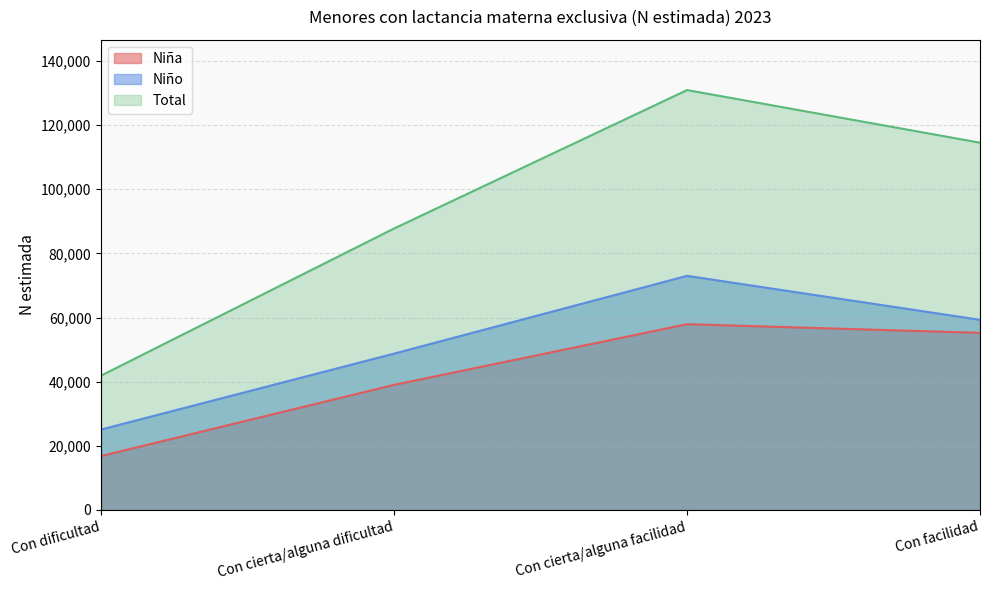

Which has a higher value, Con cierta/alguna dificultad or Con dificultad?

Con cierta/alguna dificultad